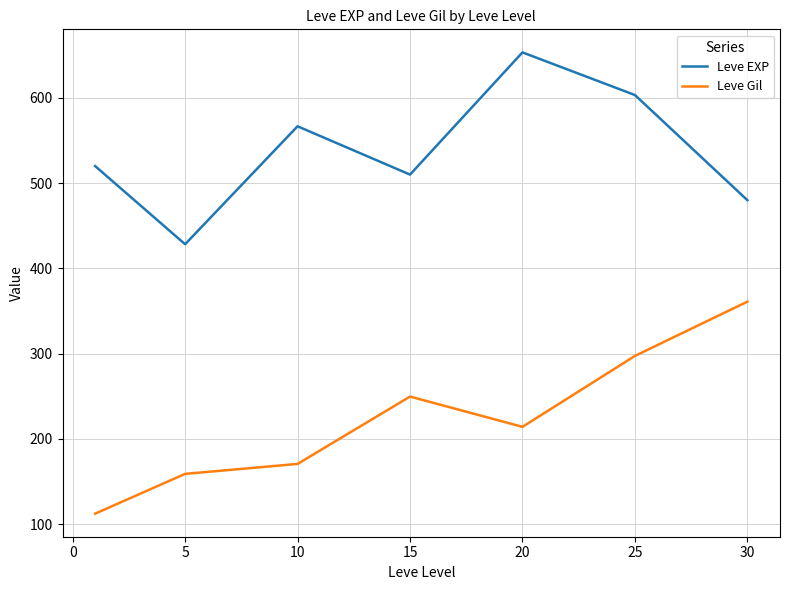

Which series has the largest total across all categories?

Leve EXP